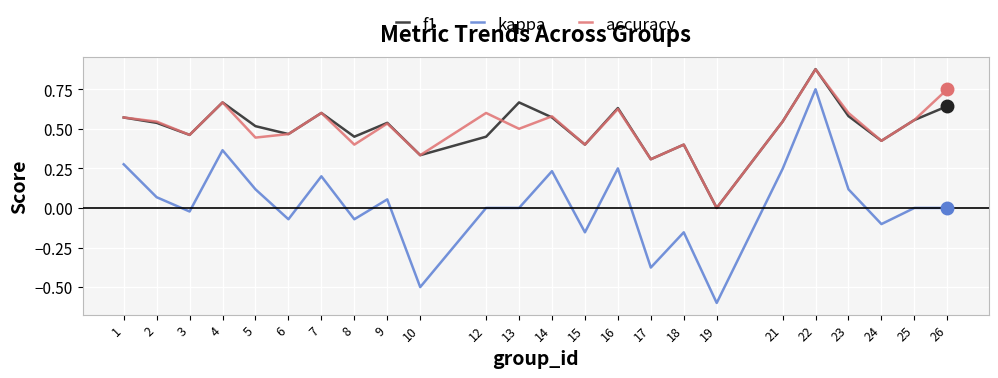

At 5, list the series in order from largest to smallest.

f1, accuracy, kappa